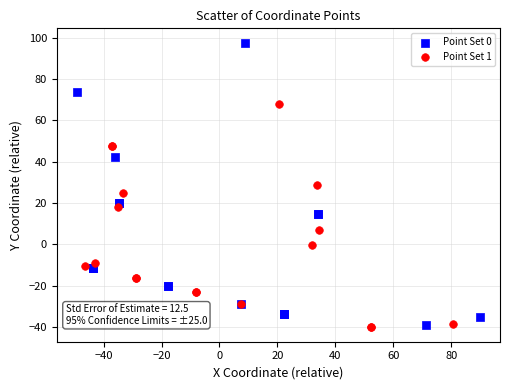

What are all the series names shown in the legend?

Point Set 0, Point Set 1